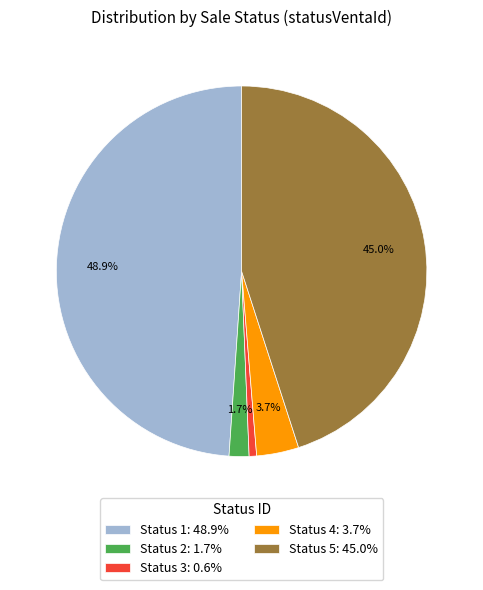

Does any single category account for the majority?

No